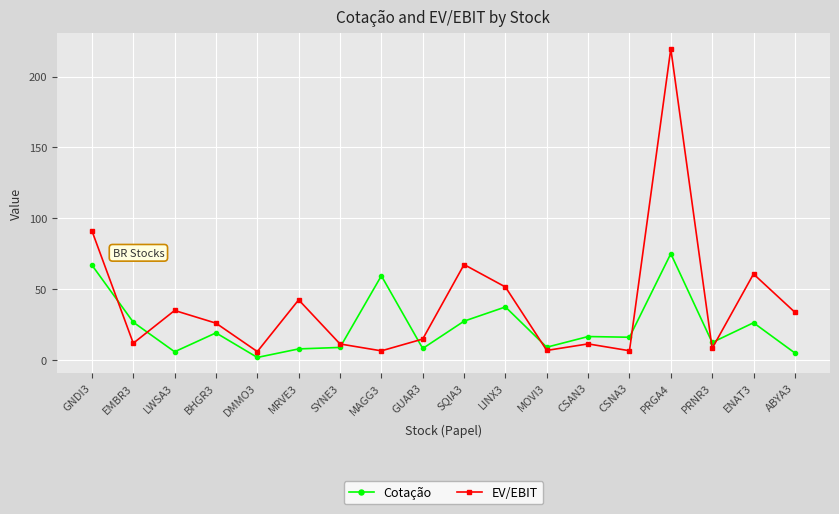

How many intersections are there between EV/EBIT and Cotação?

8